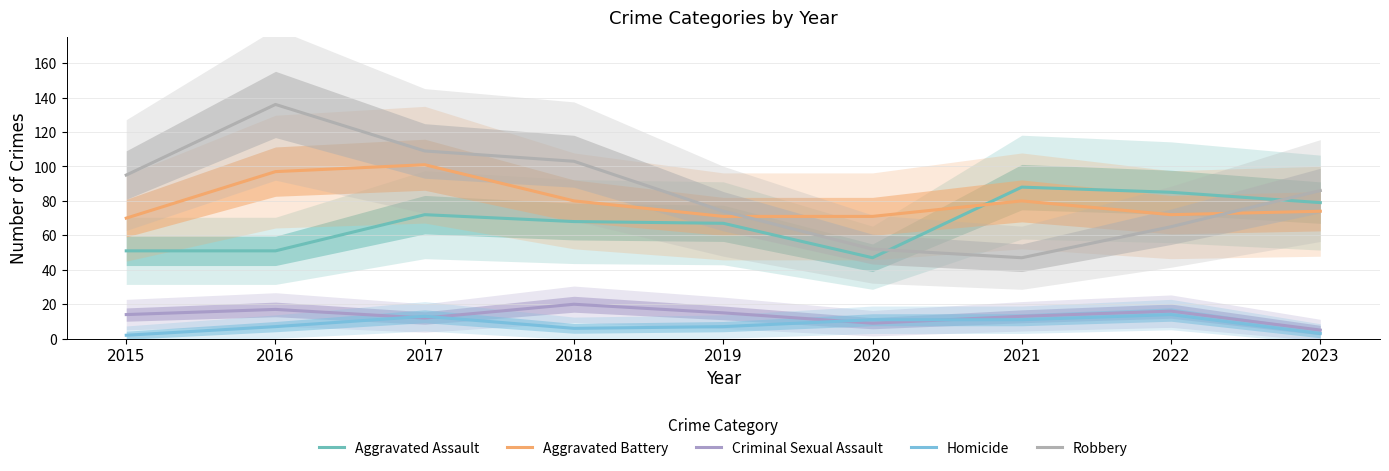

What is the value of the Aggravated Battery point at the 6th from the left?

71